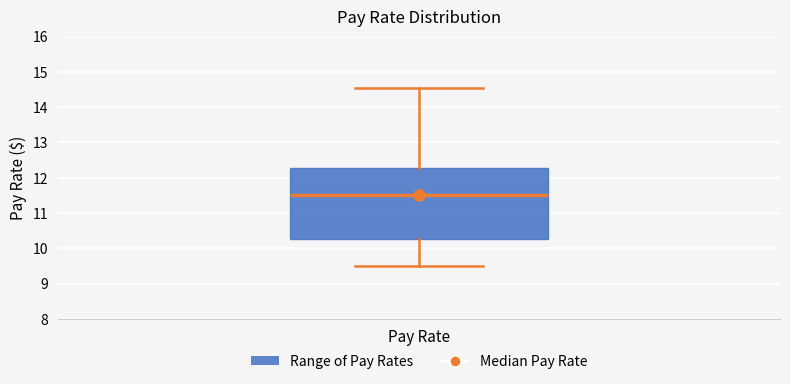

Read this box plot against the y-axis: the position of the median line, the range covered by the box, and the ends of both whiskers. The values are not printed on the chart, so give them approximately, as read against the axis.

median 11.5, box 10.3 to 12.3, whiskers 9.5 to 14.6